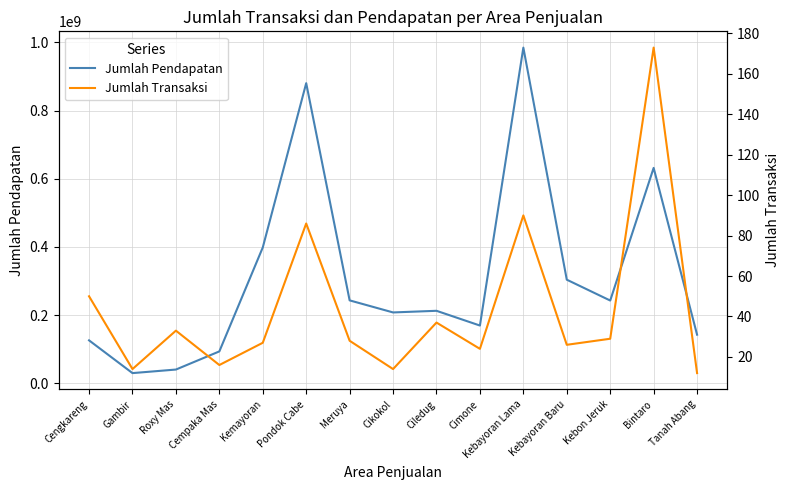

List the labels in order of Jumlah Transaksi value, smallest first.

Tanah Abang, Gambir, Cikokol, Cempaka Mas, Cimone, Kebayoran Baru, Kemayoran, Meruya, Kebon Jeruk, Roxy Mas, Ciledug, Cengkareng, Pondok Cabe, Kebayoran Lama, Bintaro